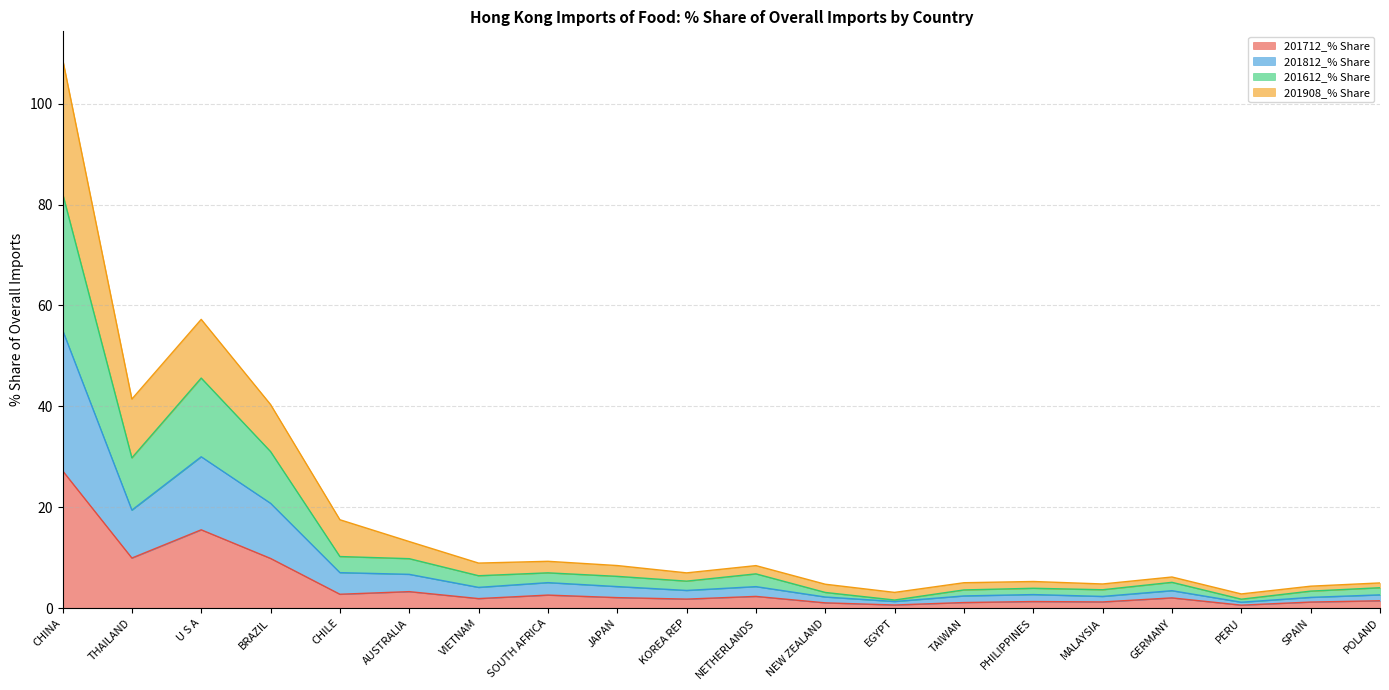

What is the total value across all series at POLAND?

5.0